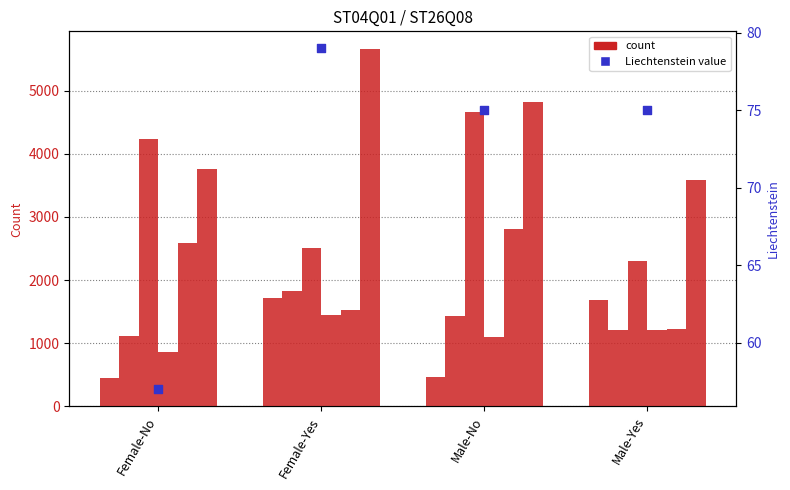

Is the value of Argentina at Male-Yes greater than the value of Australia at Female-Yes?

No